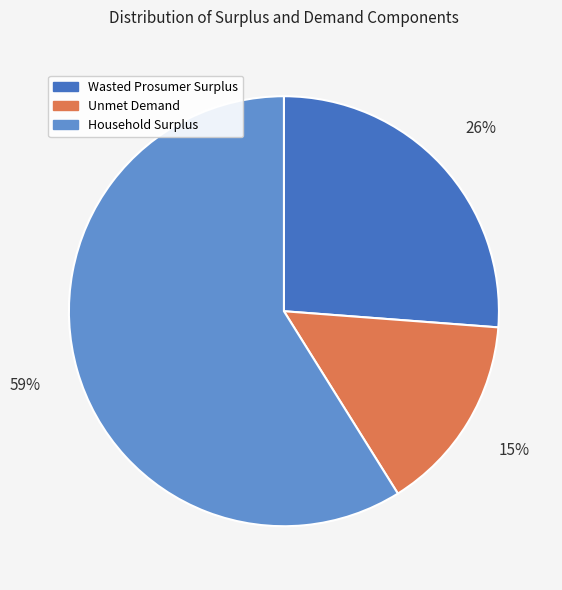

What is the ratio of the value at Wasted Prosumer Surplus to the value at Household Surplus?

0.4